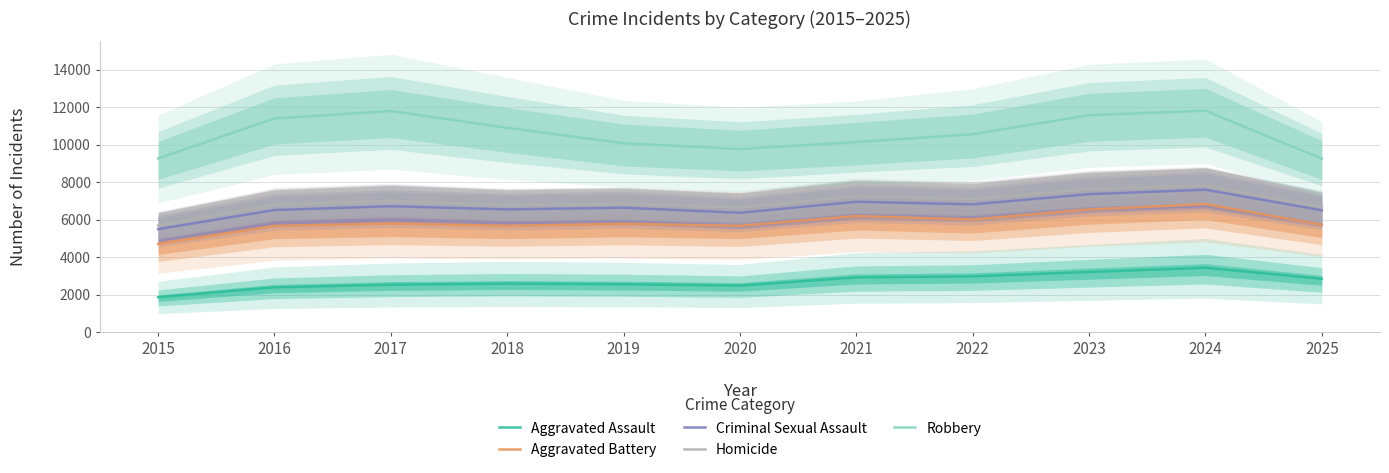

True or false: Homicide has a value of 5683.0 at 2015.

True